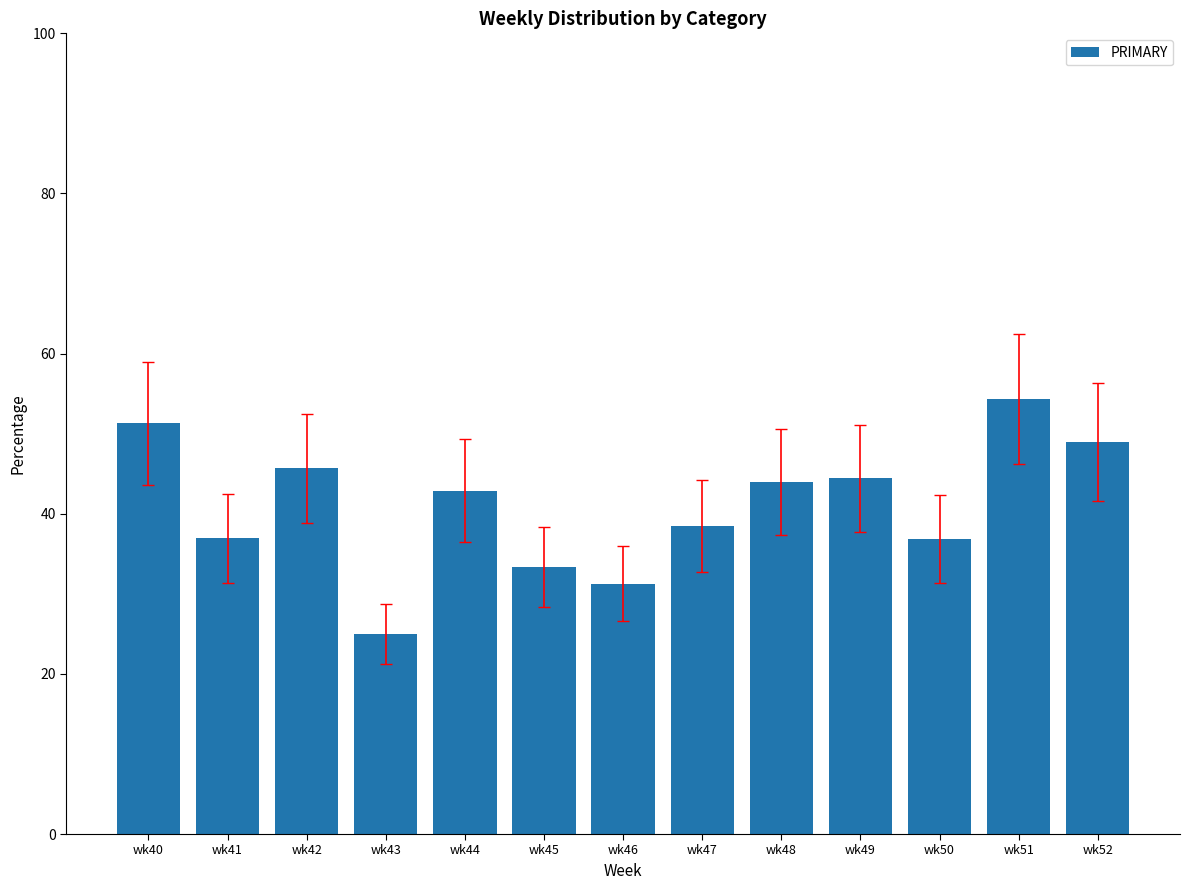

The value at wk49 is 78.0. True or false?

False